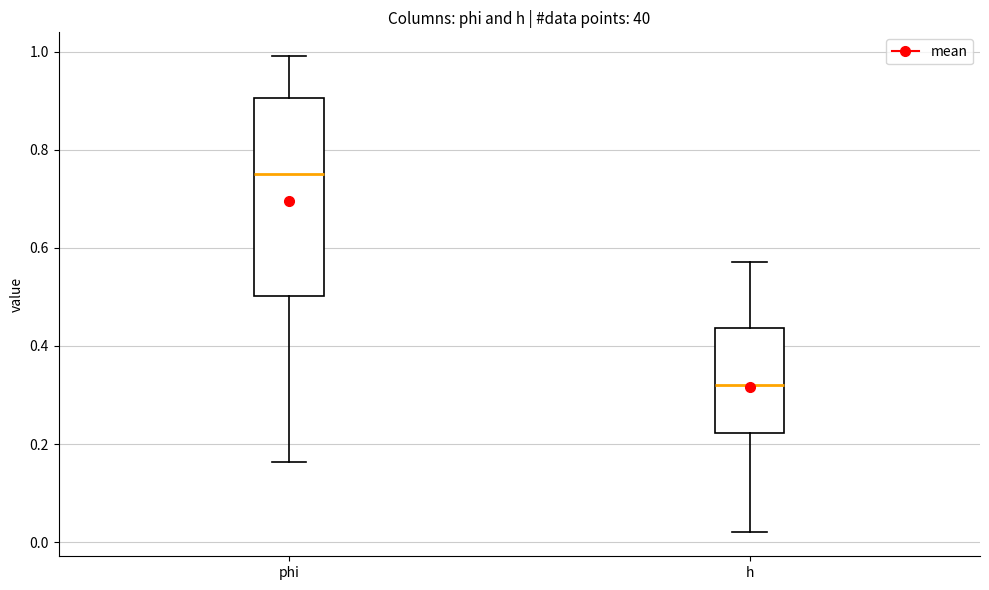

Where does the upper whisker of the box for h end on the y-axis? The values are not printed on the chart, so give them approximately, as read against the axis.

0.58